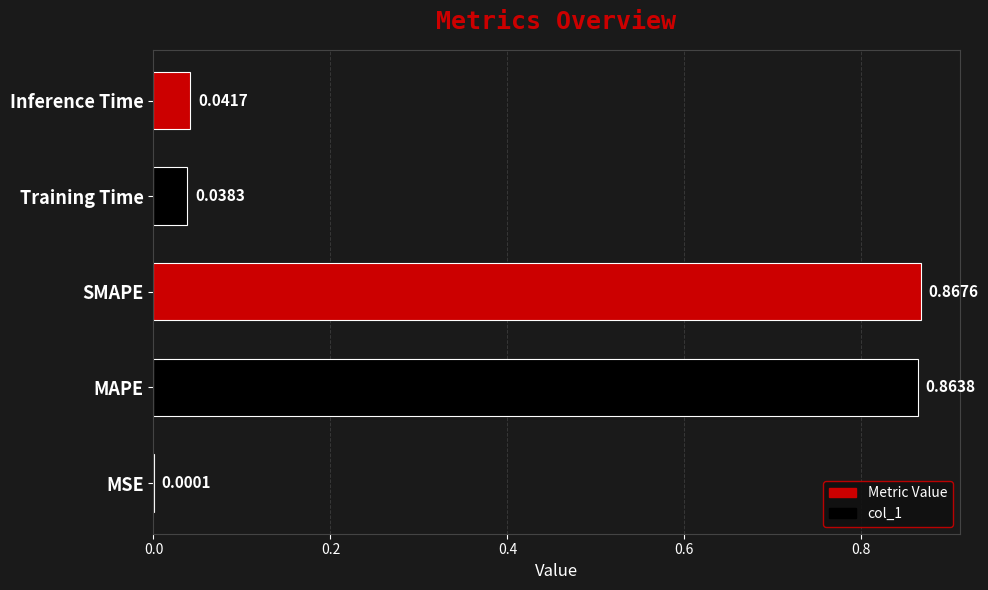

Which has a higher value, SMAPE or MSE?

SMAPE